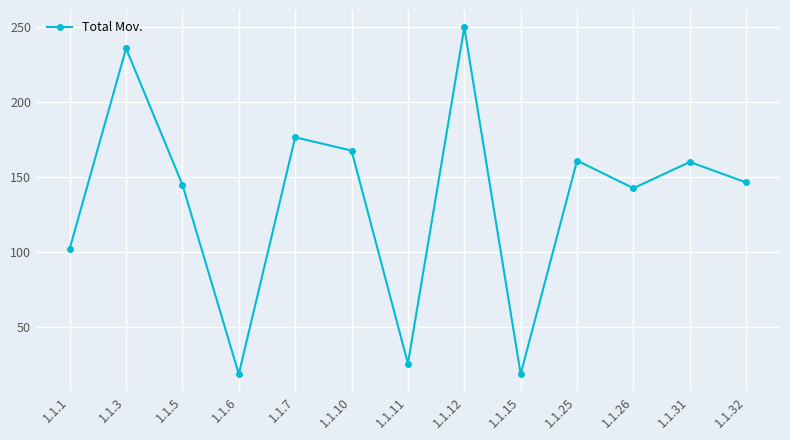

Which has a higher value, 1.1.32 or 1.1.3?

1.1.3